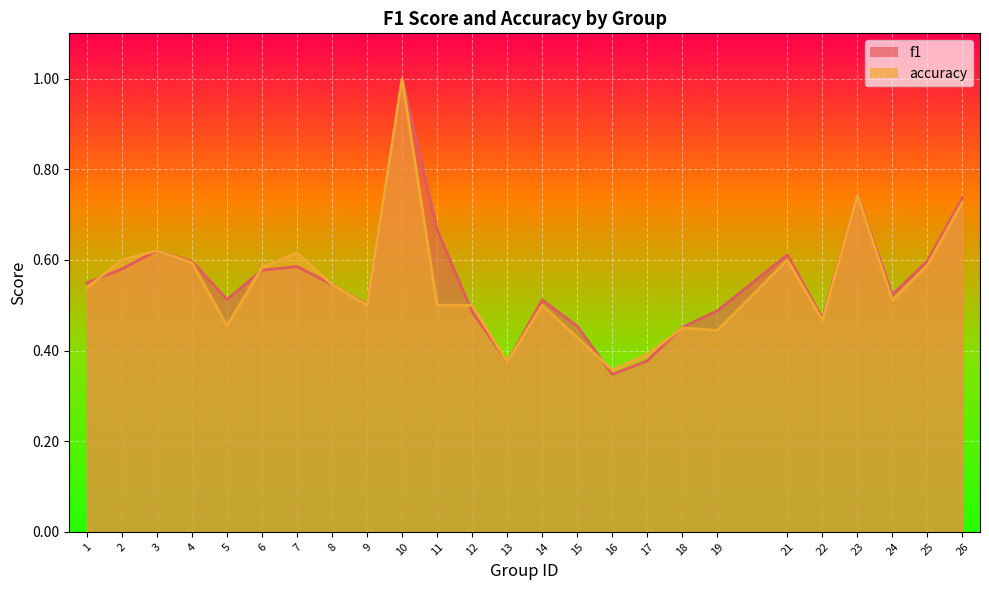

How many lines are shown in the chart?

2